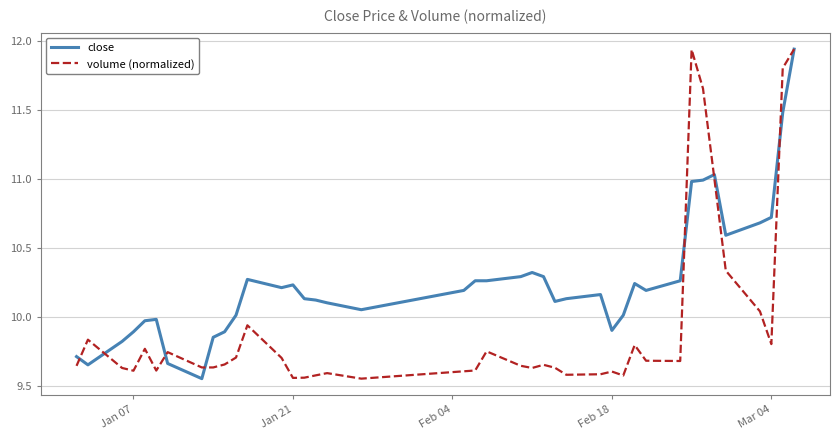

Which series has the largest total across all categories?

close